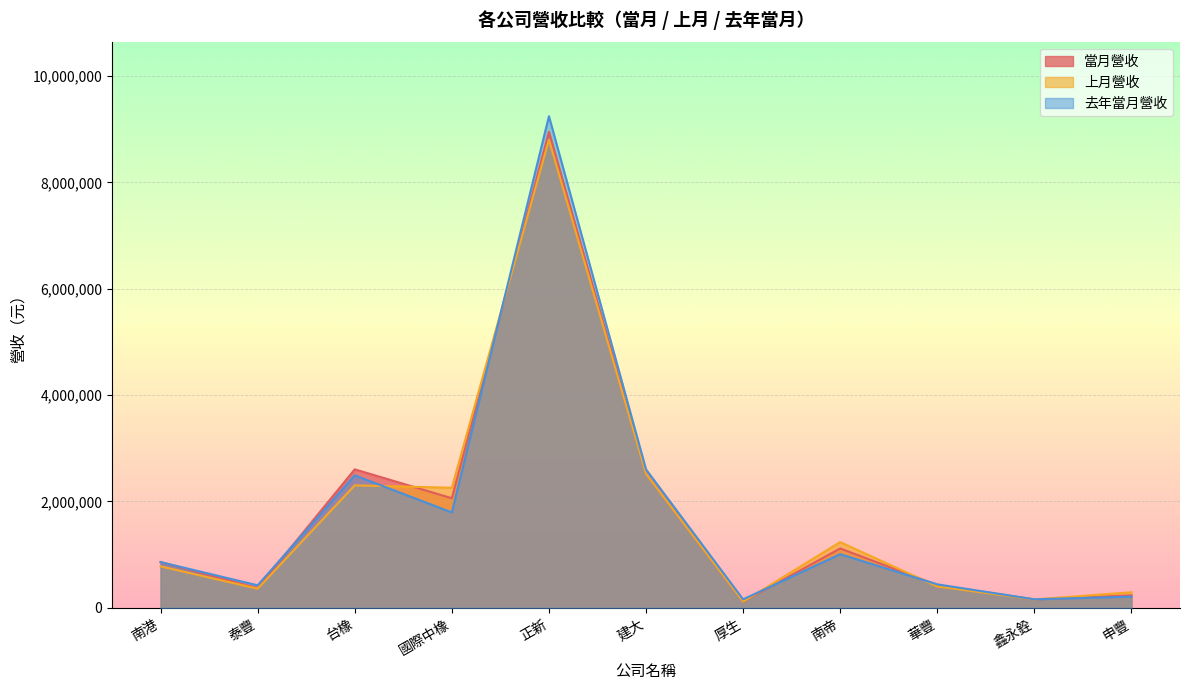

True or false: 上月營收 has a value of 360303 at 泰豐.

True